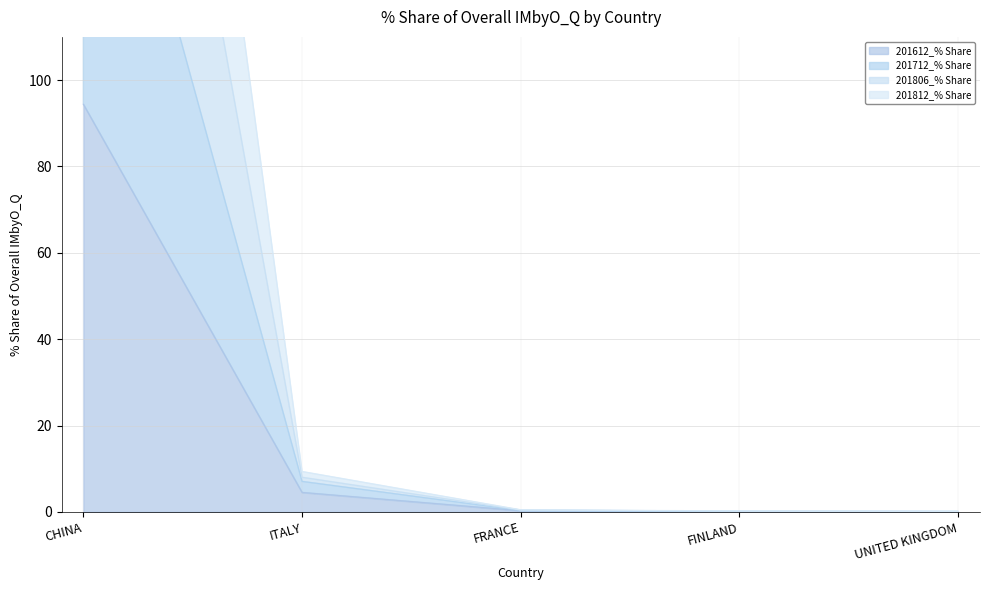

What is the spread (max minus min) of values at FINLAND?

0.2